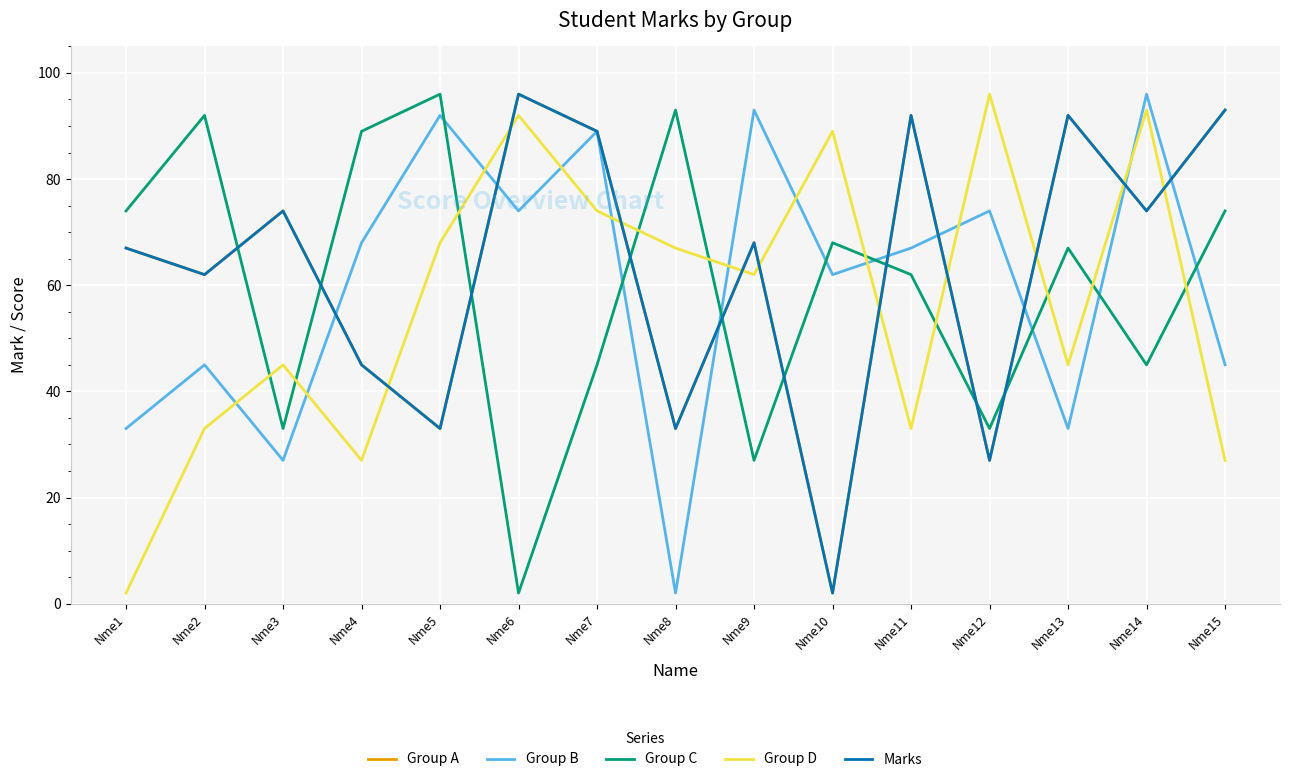

Does the chart have visible grid lines?

Yes